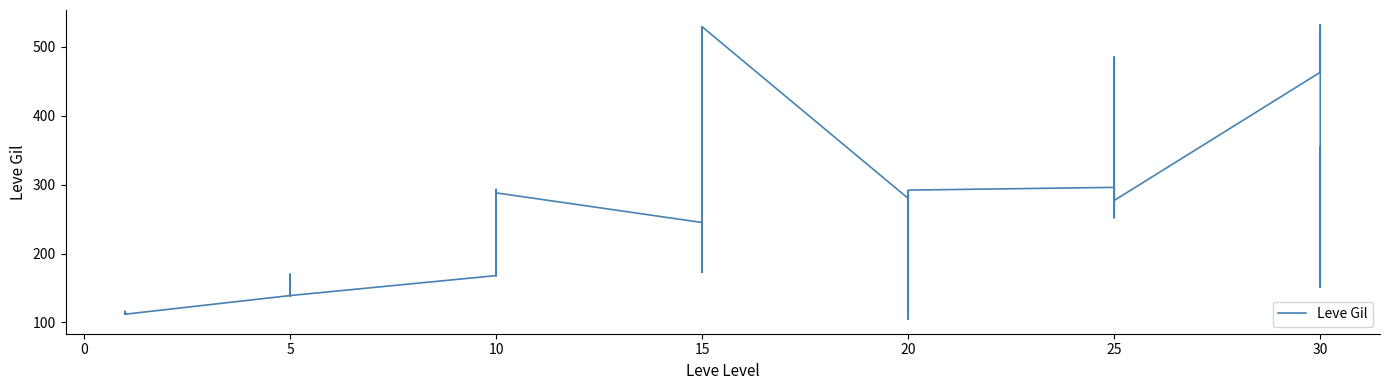

The value at 15 is 251. True or false?

False